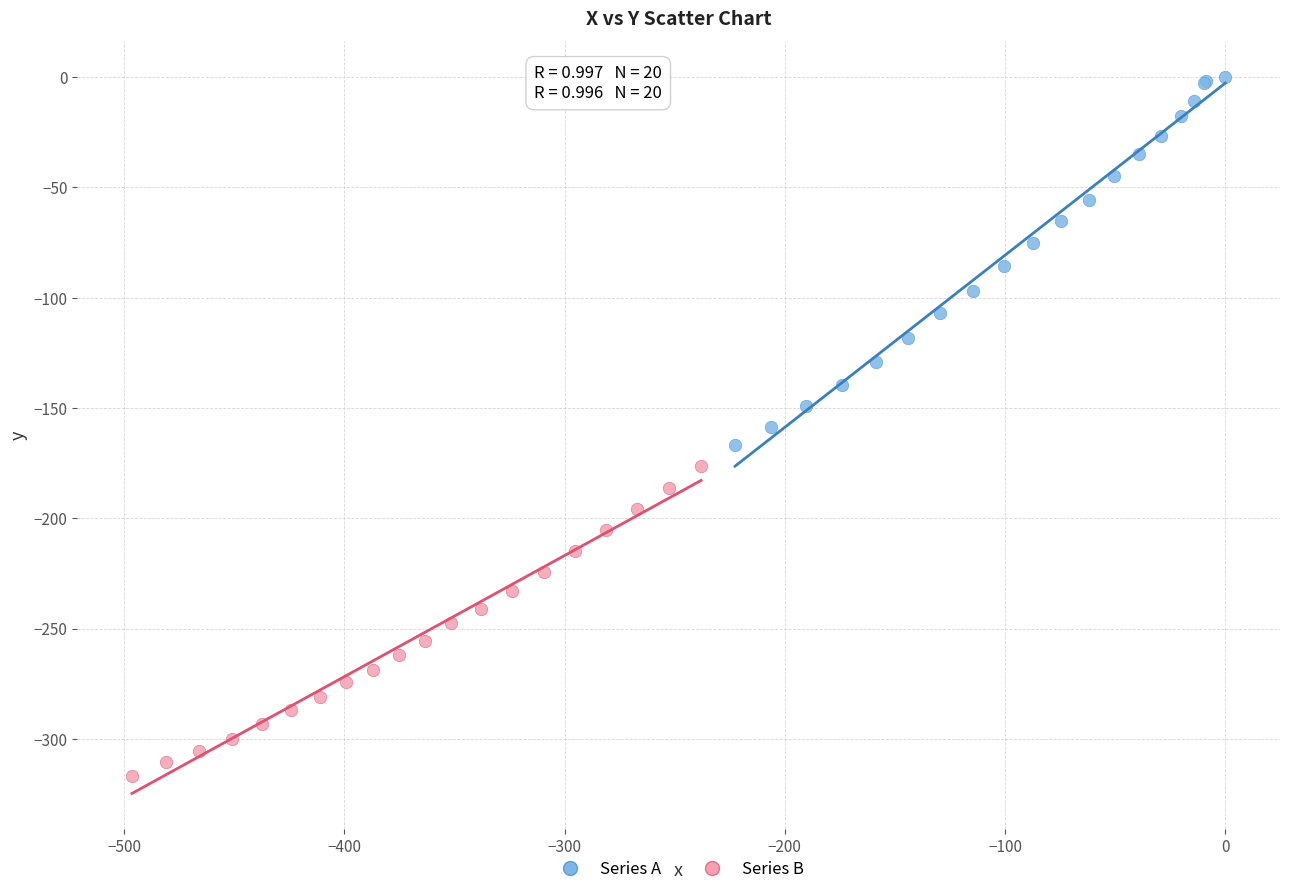

Which series contains the highest Y value?

Series A